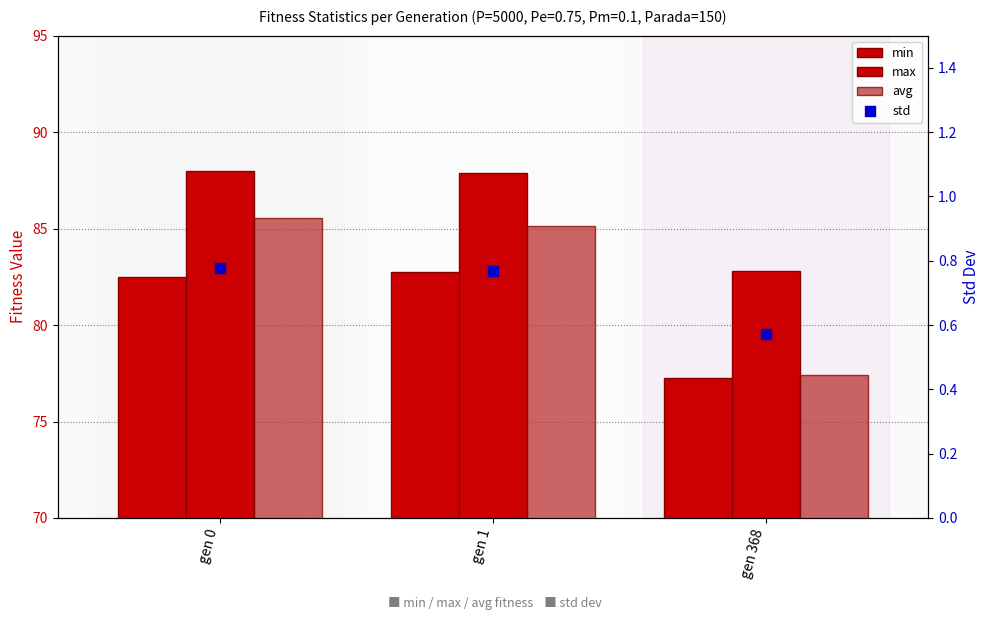

At how many categories does at least one series exceed 40?

3